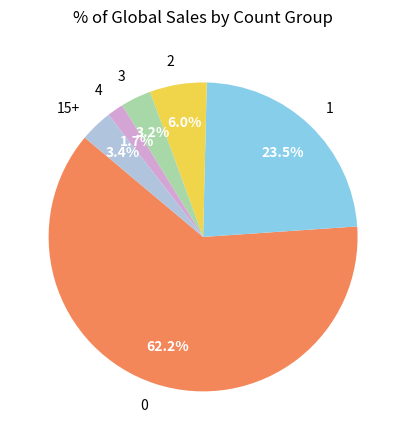

Approximately how many times larger is the value at 2 compared to 3?

1.9